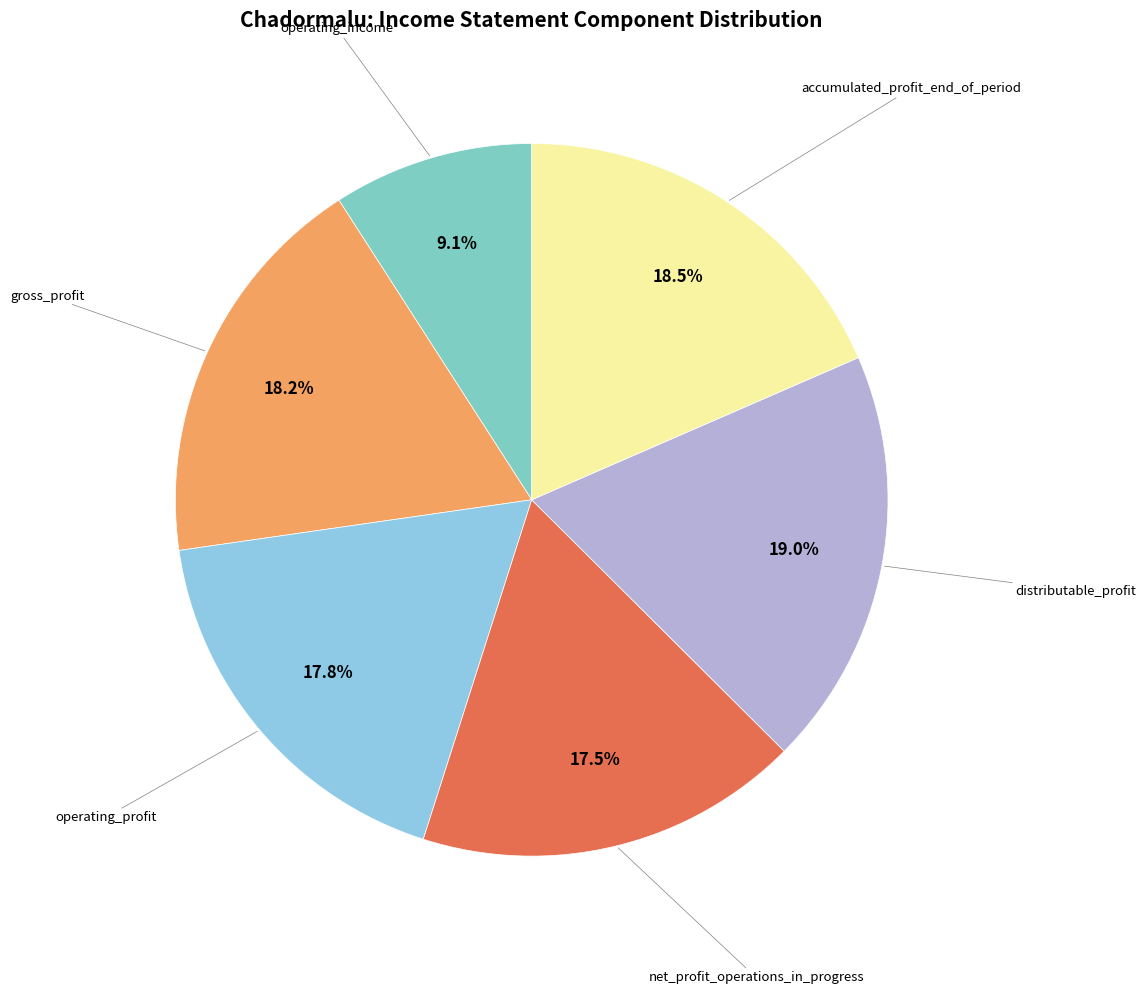

Count the number of slices in the pie.

6